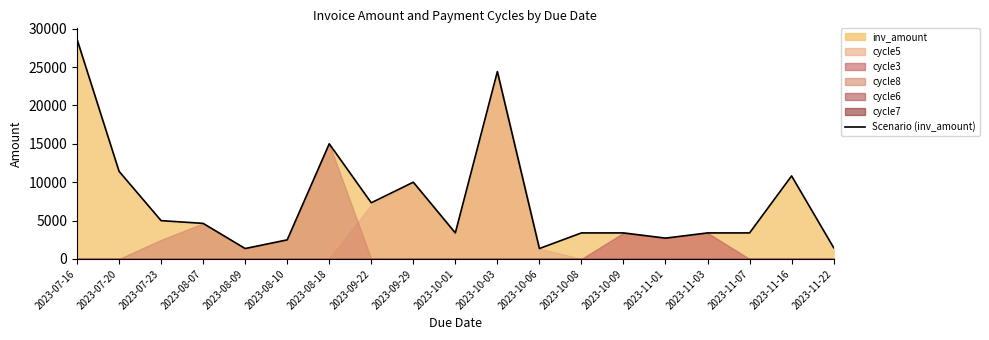

Rank the categories by value from lowest to highest.

2023-08-09, 2023-10-06, 2023-11-22, 2023-08-10, 2023-11-01, 2023-10-01, 2023-10-08, 2023-10-09, 2023-11-03, 2023-11-07, 2023-08-07, 2023-07-23, 2023-09-22, 2023-09-29, 2023-11-16, 2023-07-20, 2023-08-18, 2023-10-03, 2023-07-16